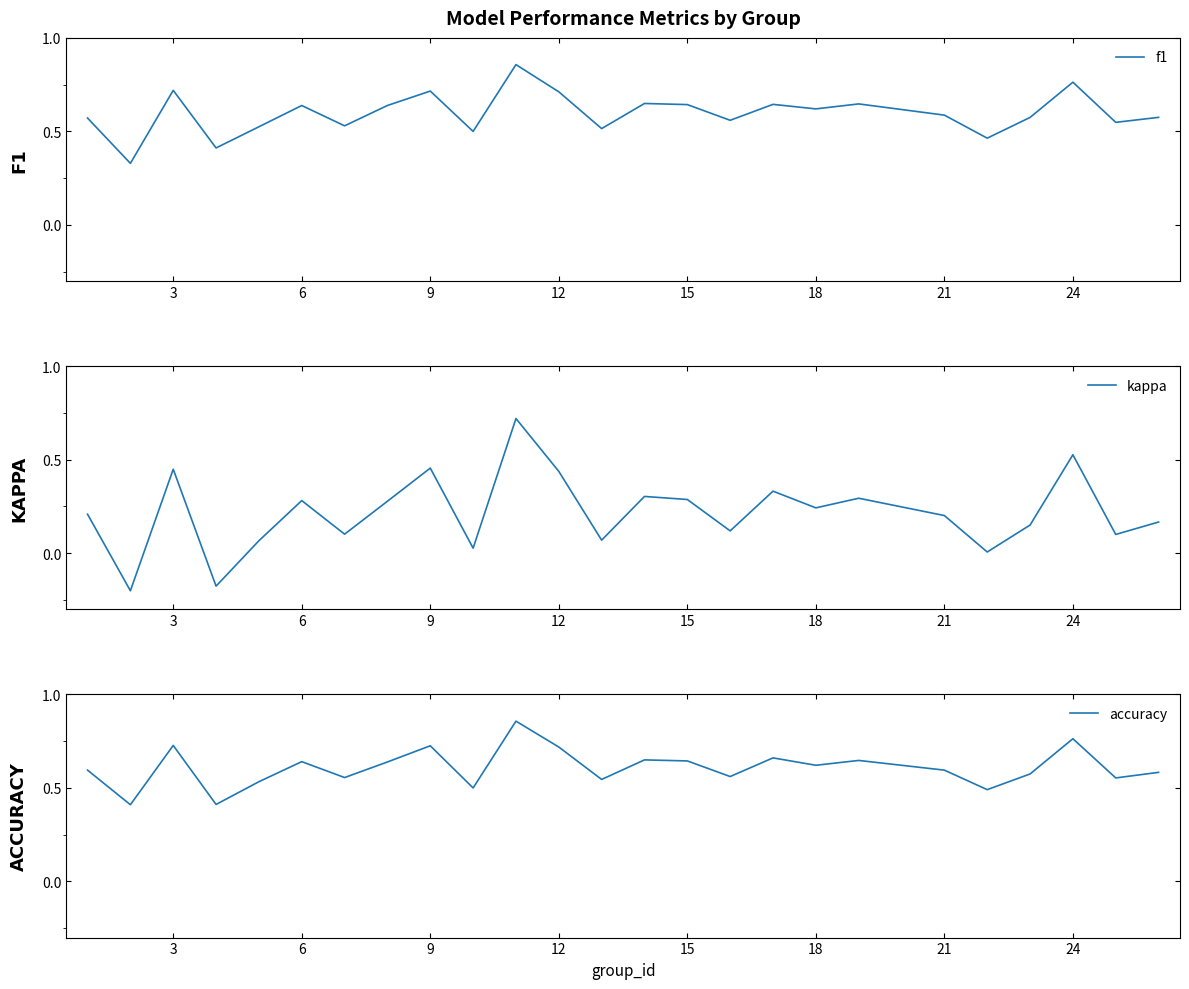

How many lines are shown in the chart?

3